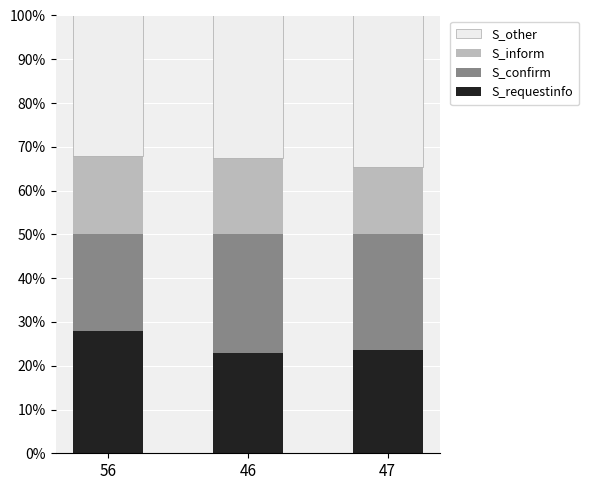

What is the total value across all series at 56?

100.0